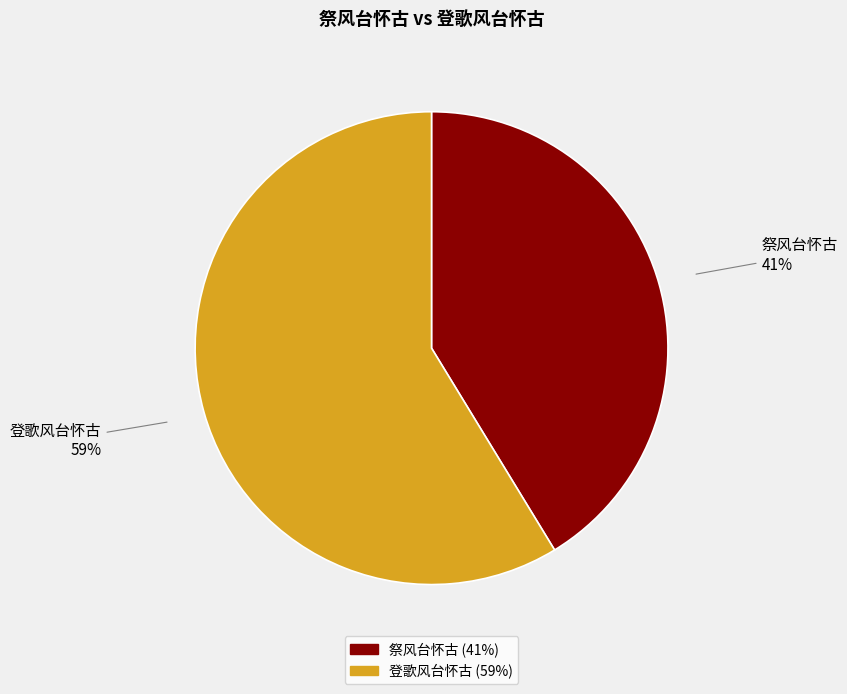

Which category has the smallest portion of the pie?

祭风台怀古